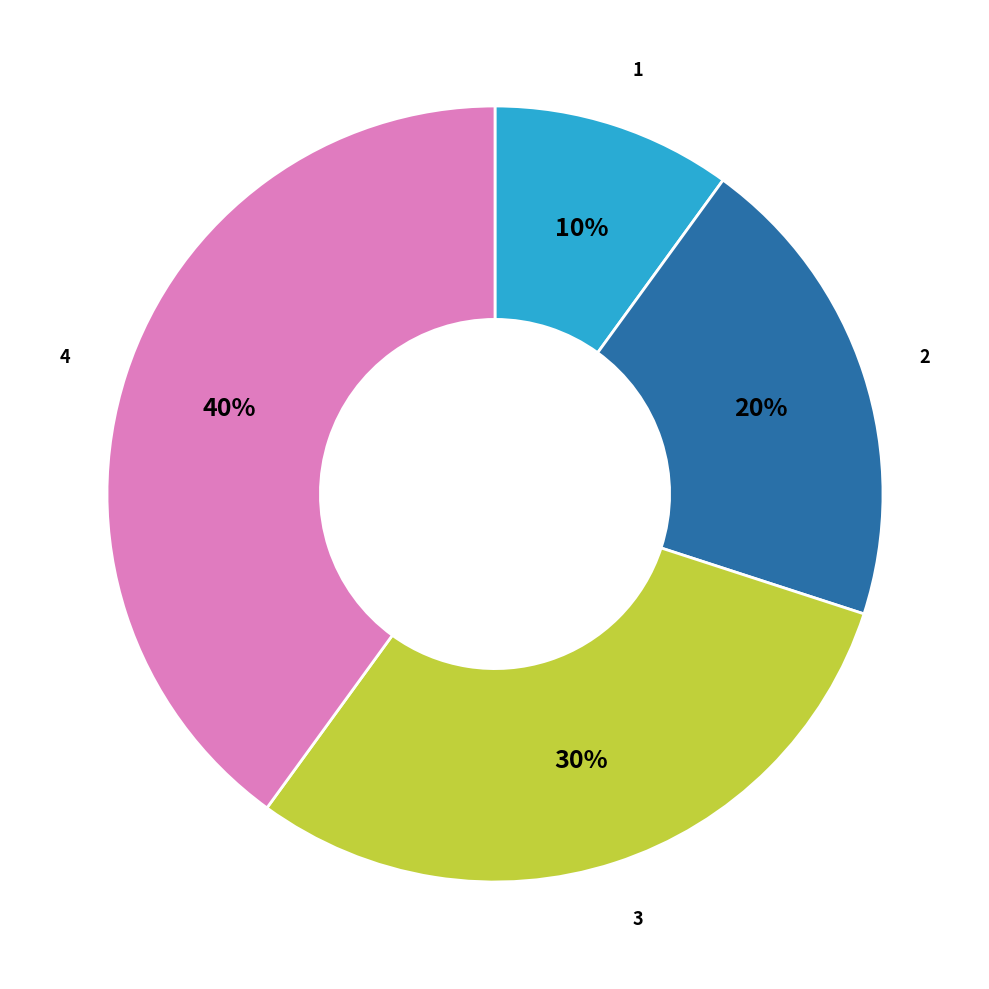

Does any single category account for the majority?

No